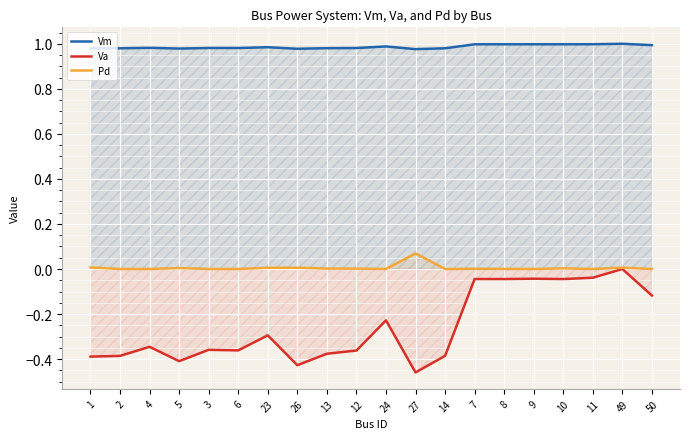

Which series changed the most between 14 and 11?

Va